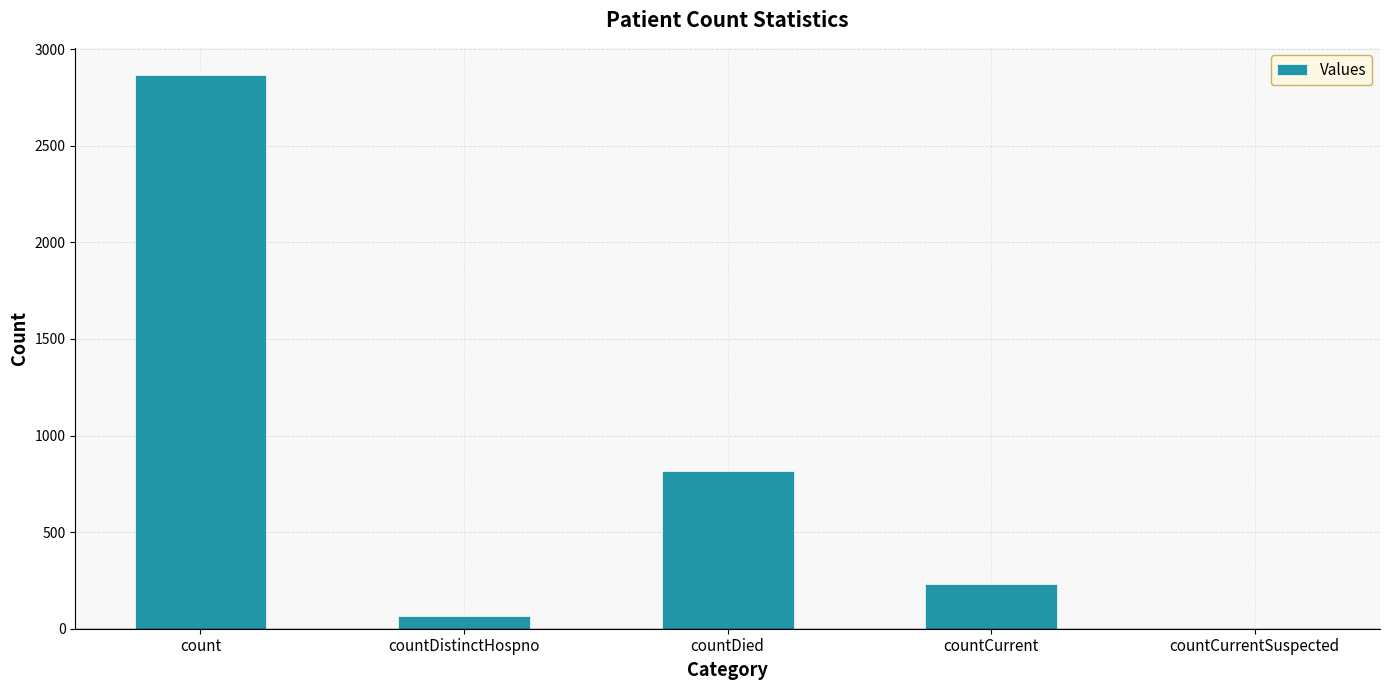

Approximately how many times larger is the value at countDied compared to countCurrent?

3.5